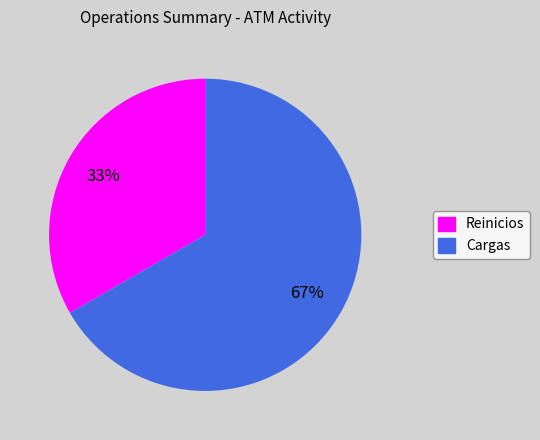

Is the sum of Cargas and Reinicios greater than half?

Yes